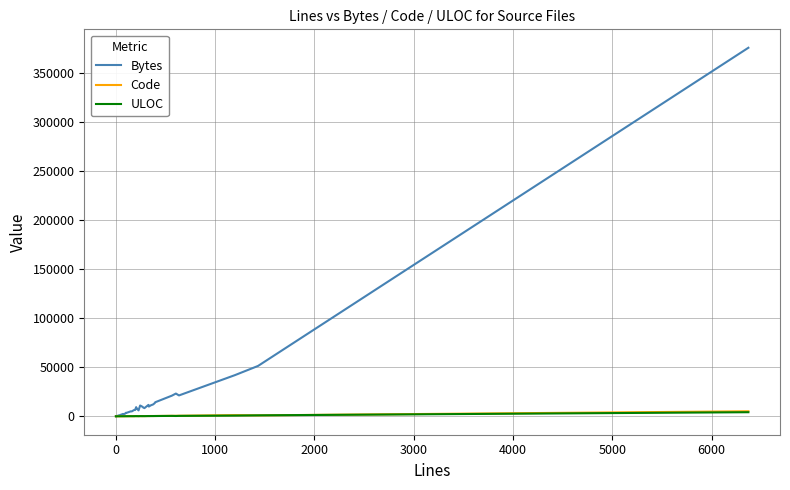

Count the number of data series in this chart.

3